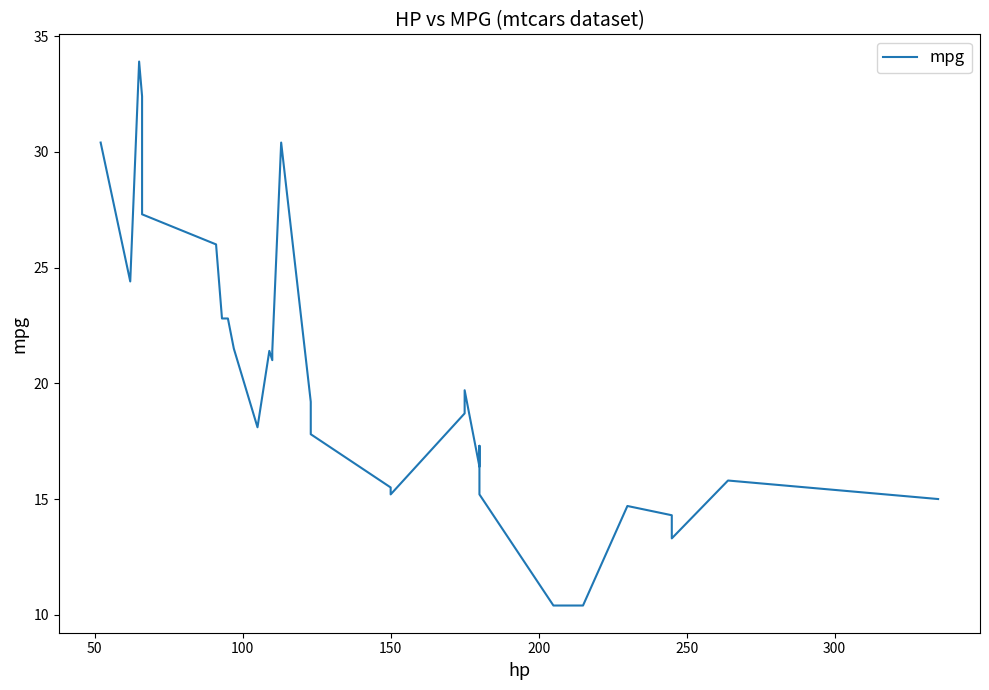

The chart shows a value of 10.1 at 22. True or false?

False